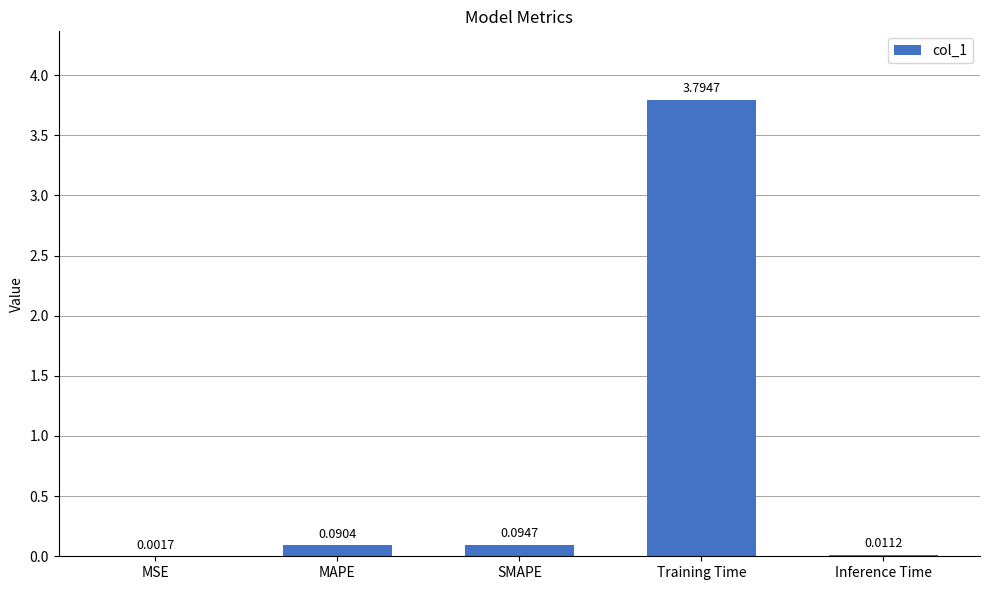

What is the sum of the values at Training Time and SMAPE?

3.9